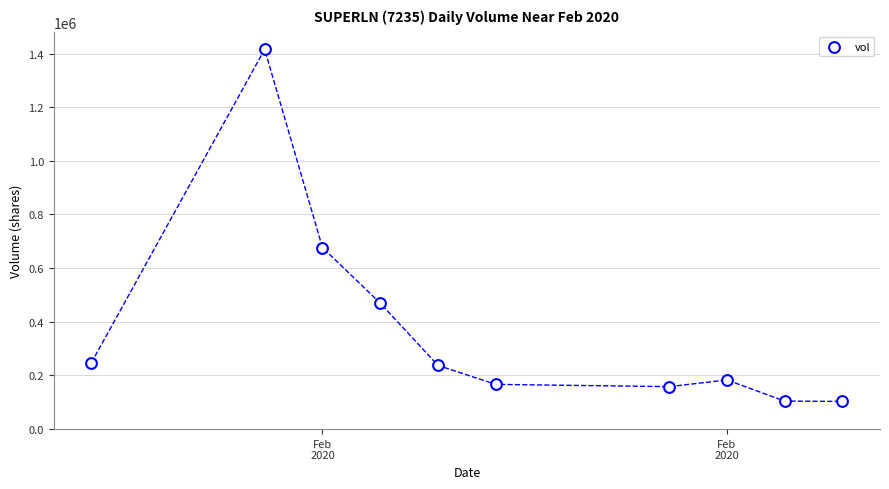

What Y value in the scatter plot is closest to 759400?

676800